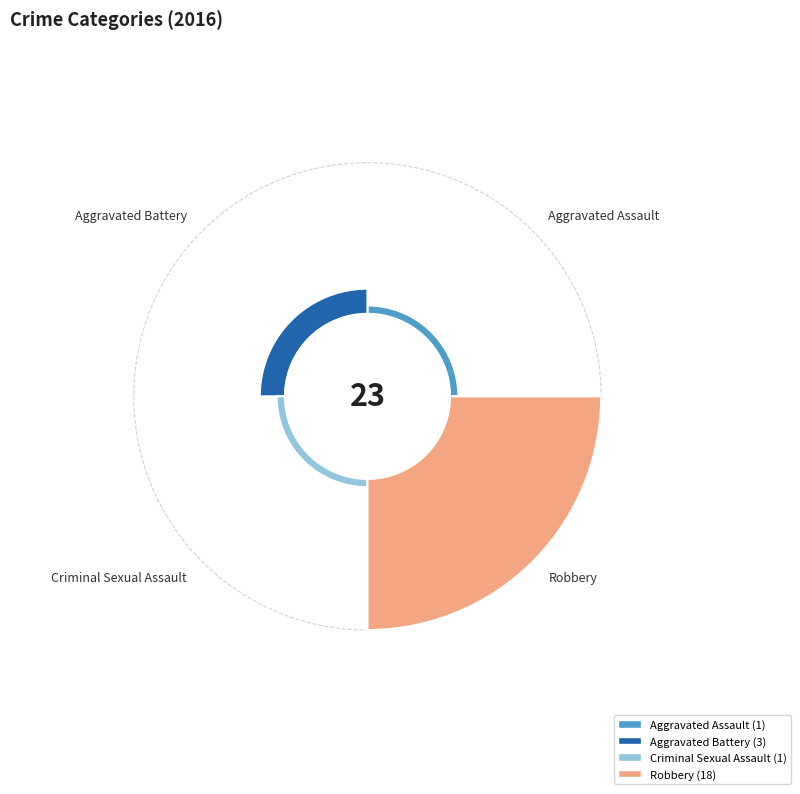

True or false: Aggravated Assault accounts for 1% of the total.

False